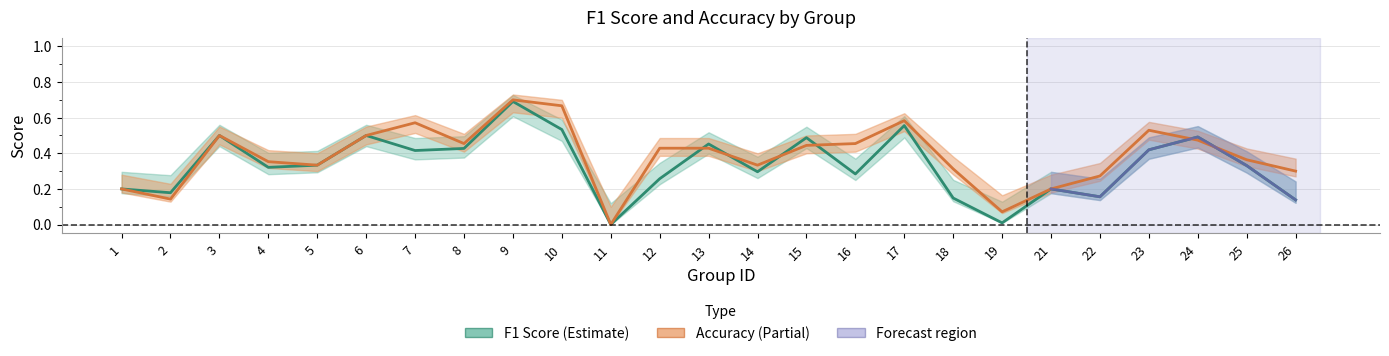

How many values in the F1 Score series exceed 0?

24